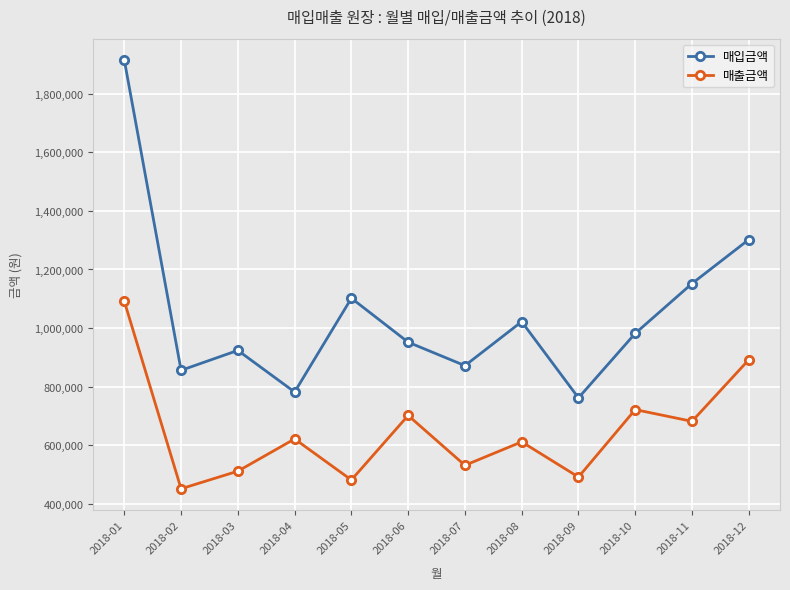

The 매입금액 series shows 1086641 at 2018-04. True or false?

False